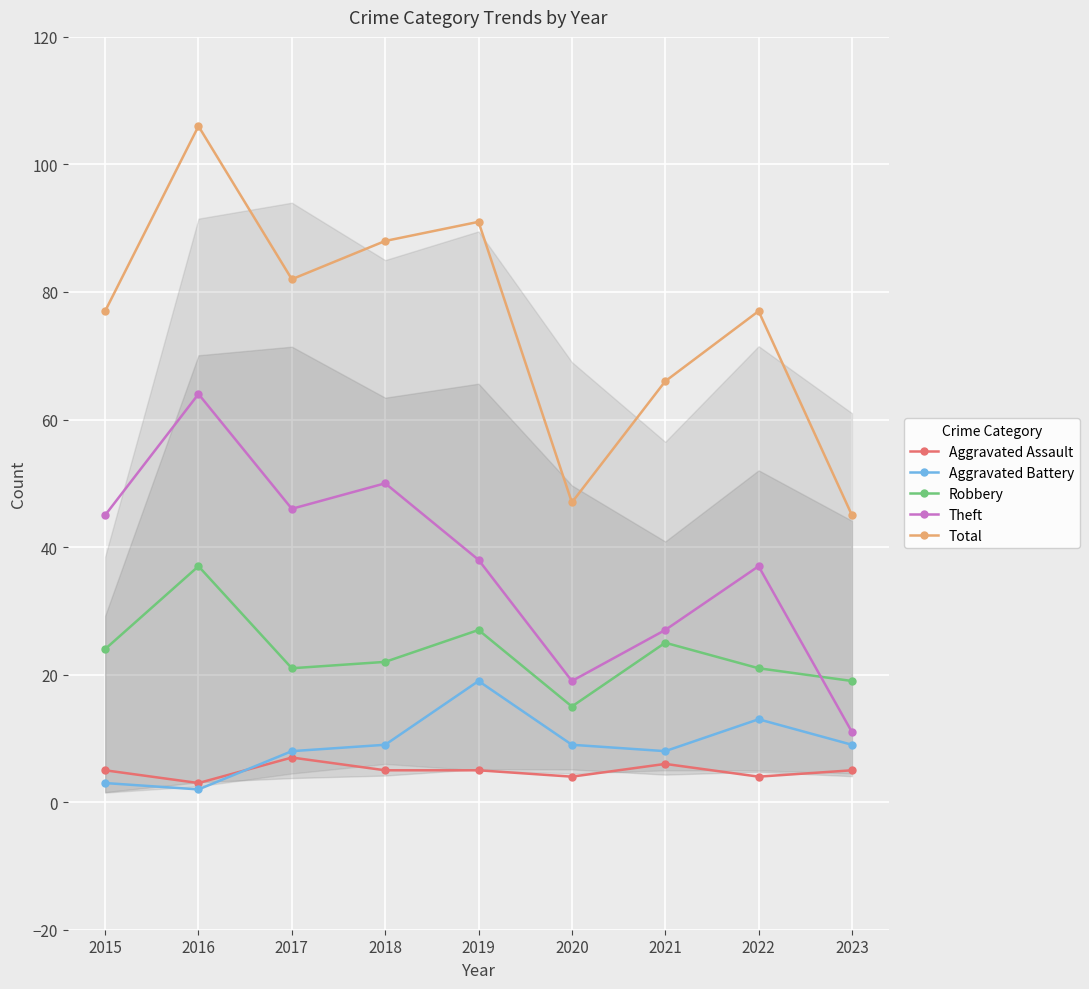

At how many categories does at least one series exceed 83?

3